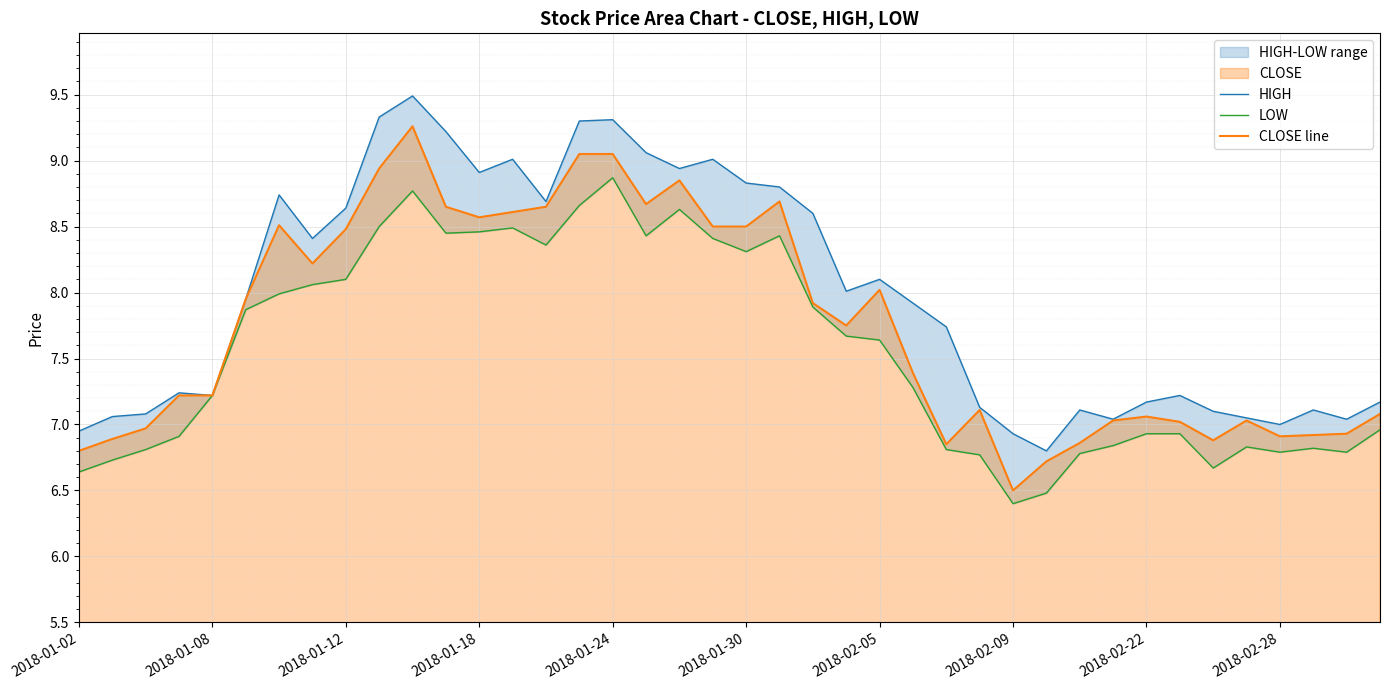

Where is LOW nearest to the value 7?

39